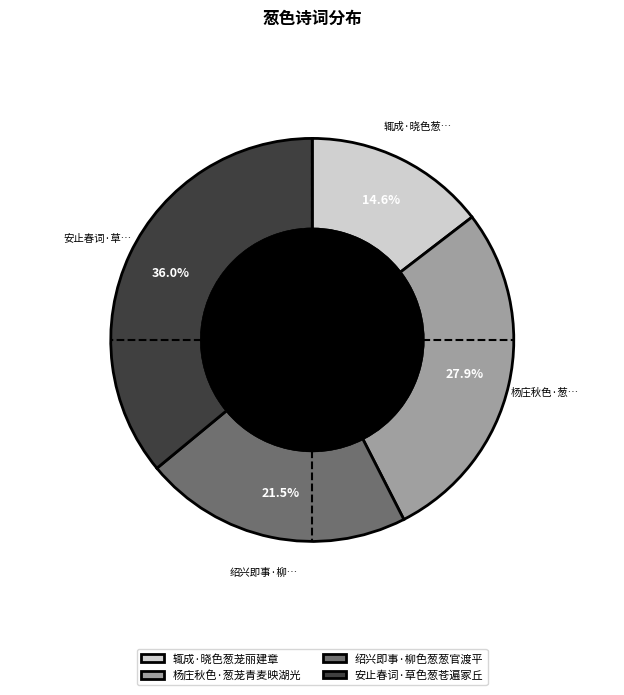

Is there any slice that represents more than half of the pie?

No